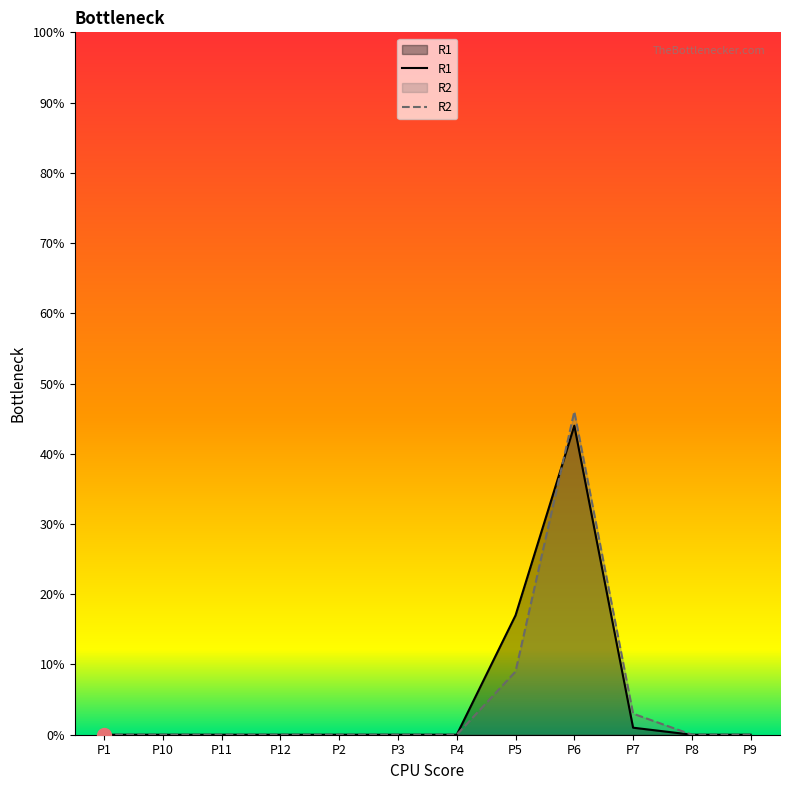

True or false: R1 and R2 cross at least once.

True